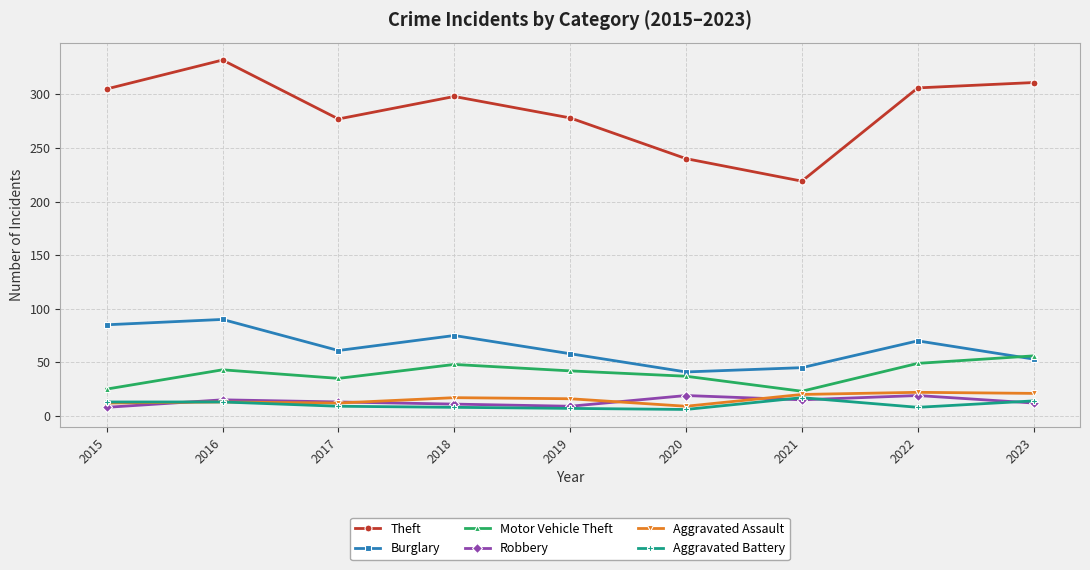

What is the smallest value displayed?

6